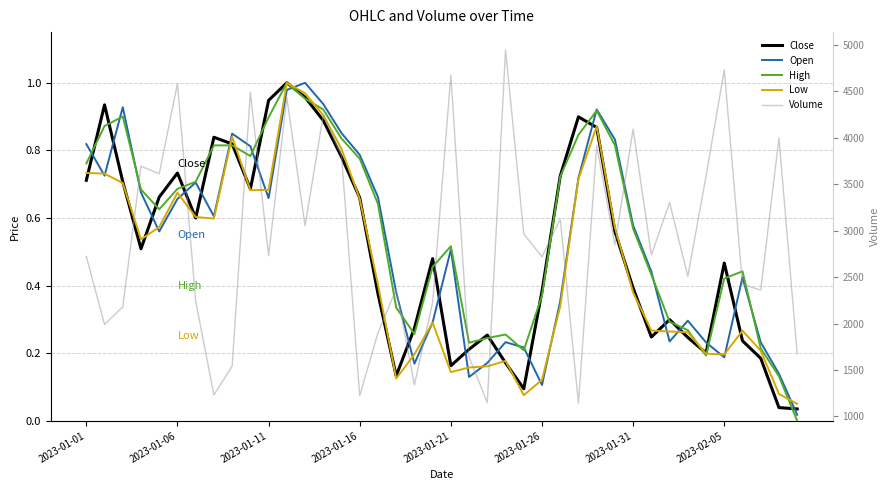

What is the spread (max minus min) of values at 29?

2847.4